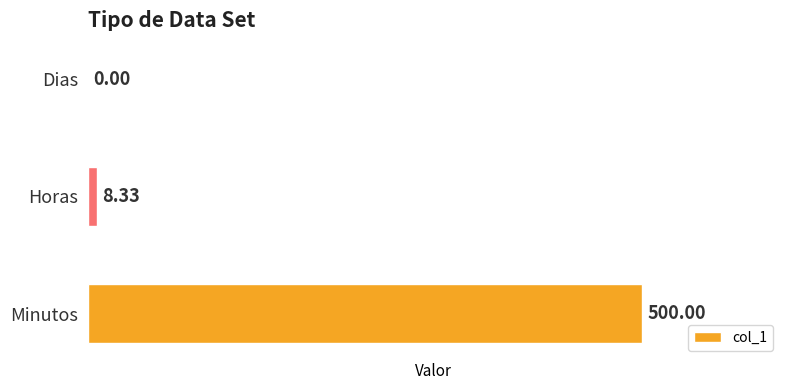

What is the sum of all values?

508.3